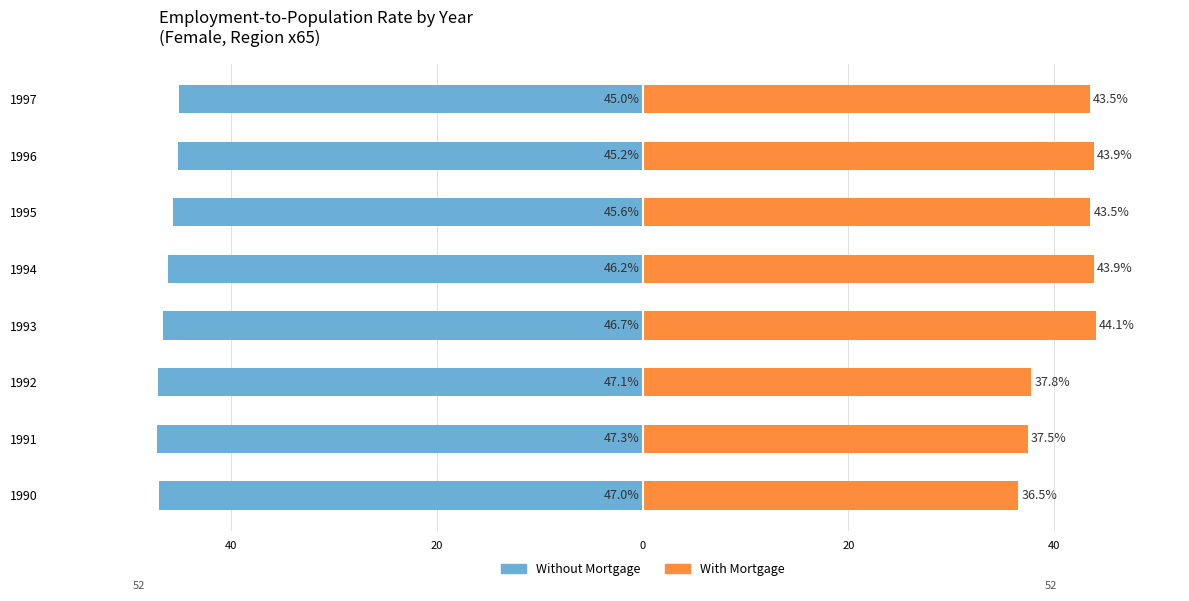

What is the minimum value for With Mortgage?

36.5